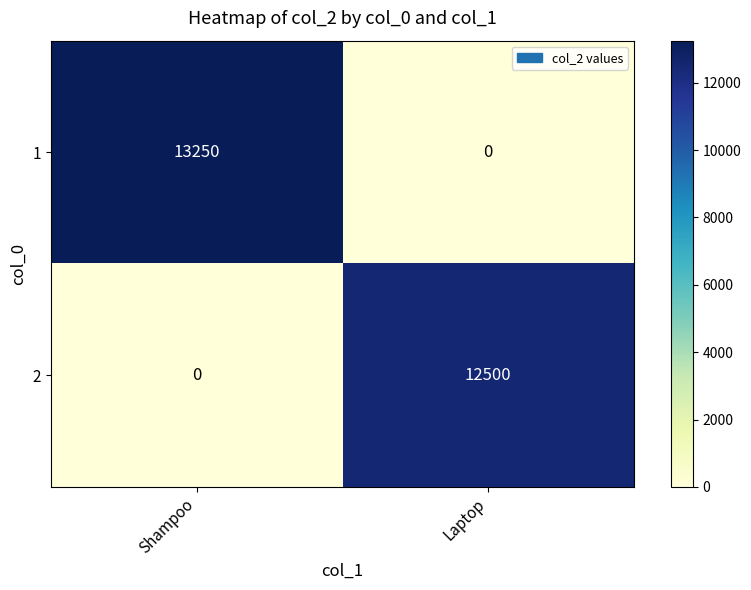

List the series in order of their overall mean, highest first.

1, 2